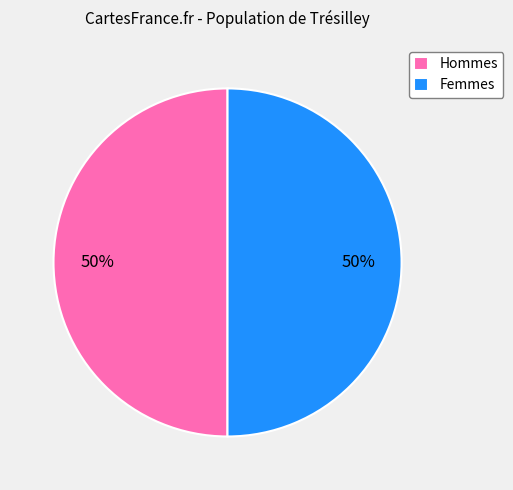

What is the ratio of the value at Hommes to the value at Femmes?

1.0